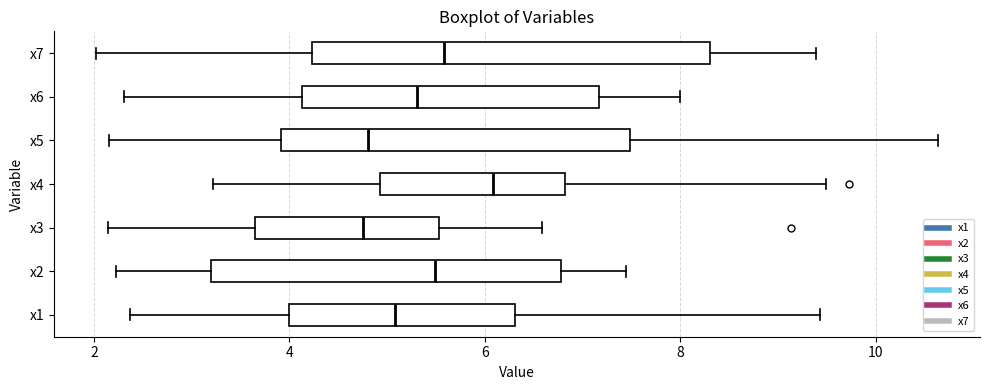

Where is the left edge of the box for x3 on the x-axis? The values are not printed on the chart, so give them approximately, as read against the axis.

3.6